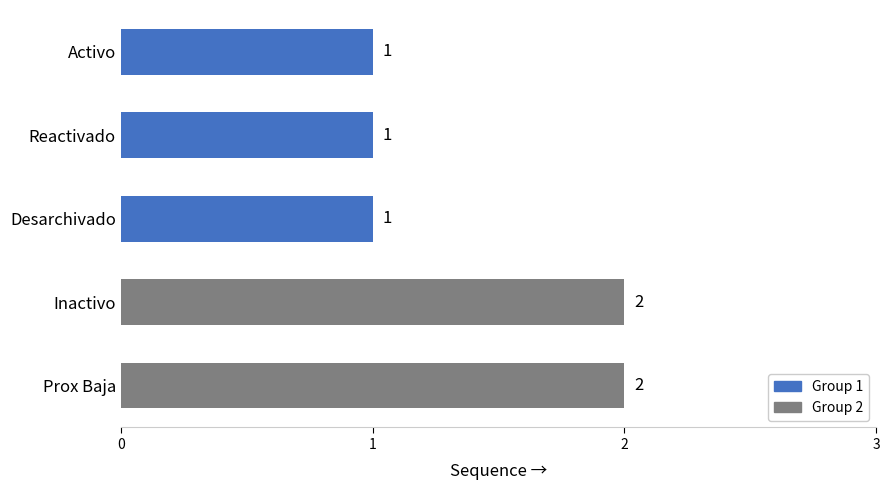

What is the maximum value shown in the chart?

2